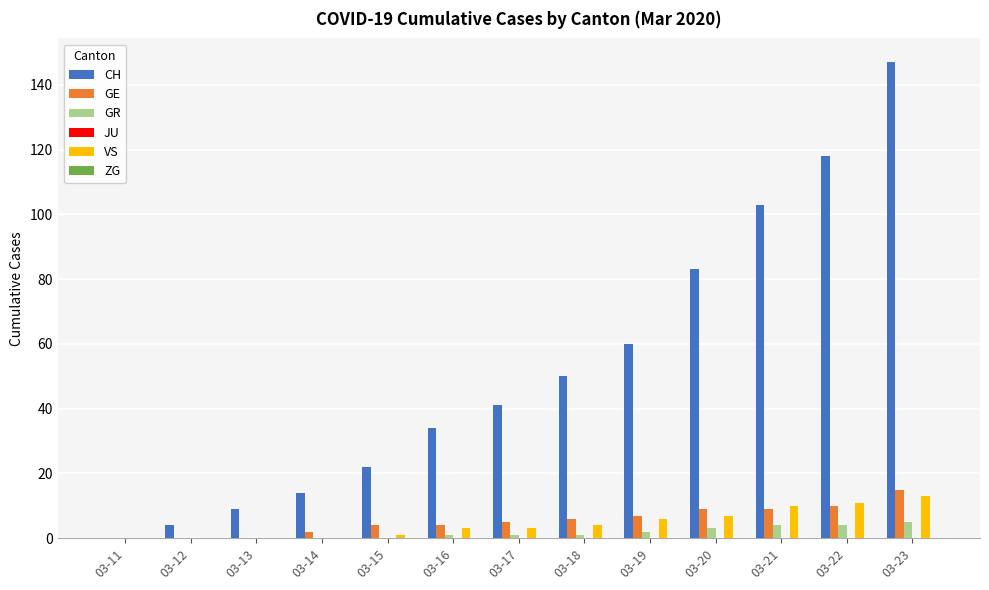

The value of CH at 03-14 is 14. True or false?

True